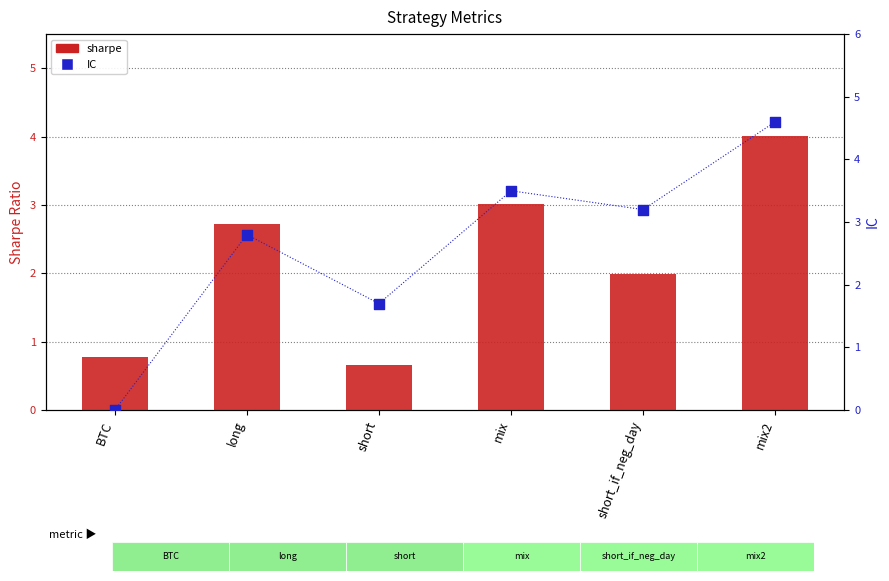

Which series has the largest total across all categories?

IC